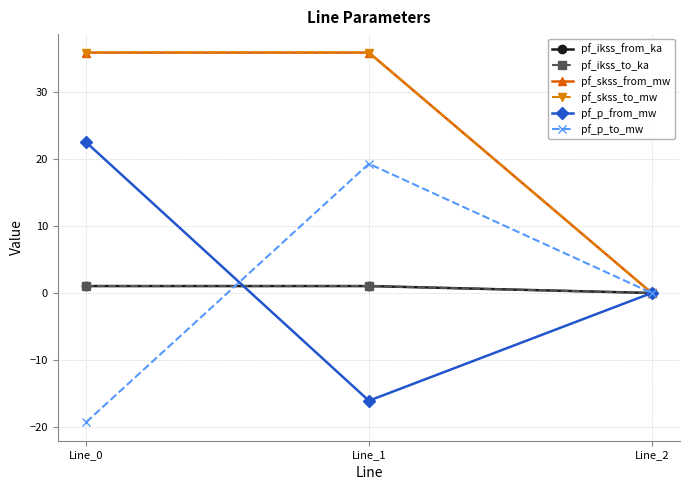

Reading right to left, transcribe all the data shown in this chart.

pf_ikss_from_ka: 0.0	1.0	1.0
pf_ikss_to_ka: 0.0	1.0	1.0
pf_skss_from_mw: 0.0	35.9	35.9
pf_skss_to_mw: 0.0	35.9	35.9
pf_p_from_mw: 0.0	-16.1	22.5
pf_p_to_mw: 0.0	19.3	-19.3